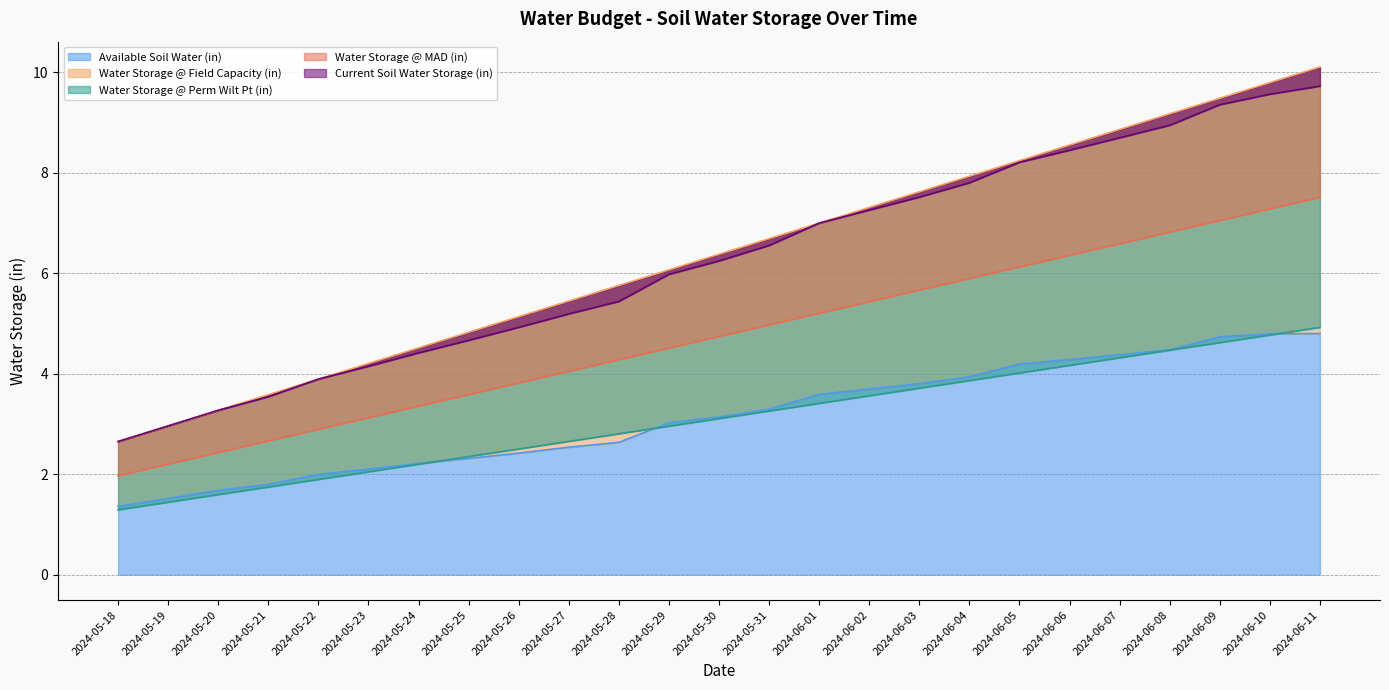

At which label does Water Storage @ Field Capacity (in) reach its peak?

2024-06-11